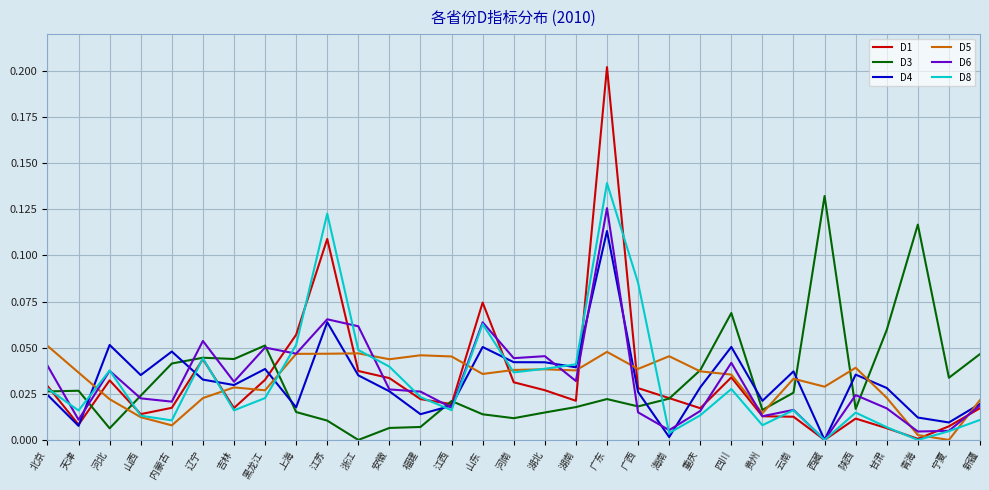

At which category does D6 reach its first local peak?

河北